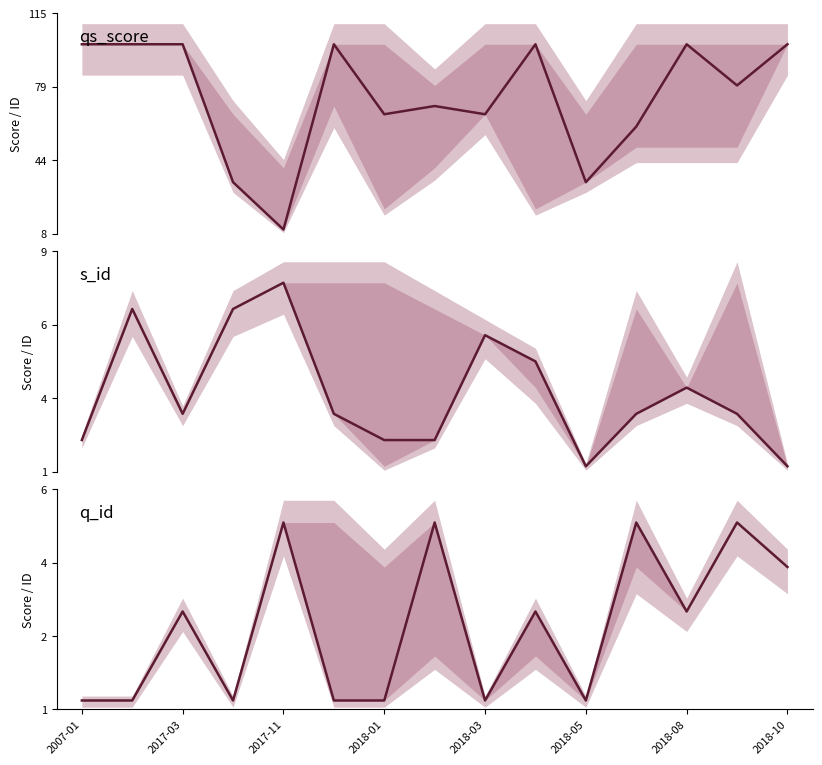

What is the difference between the second highest and minimum values in the s_id series?

6